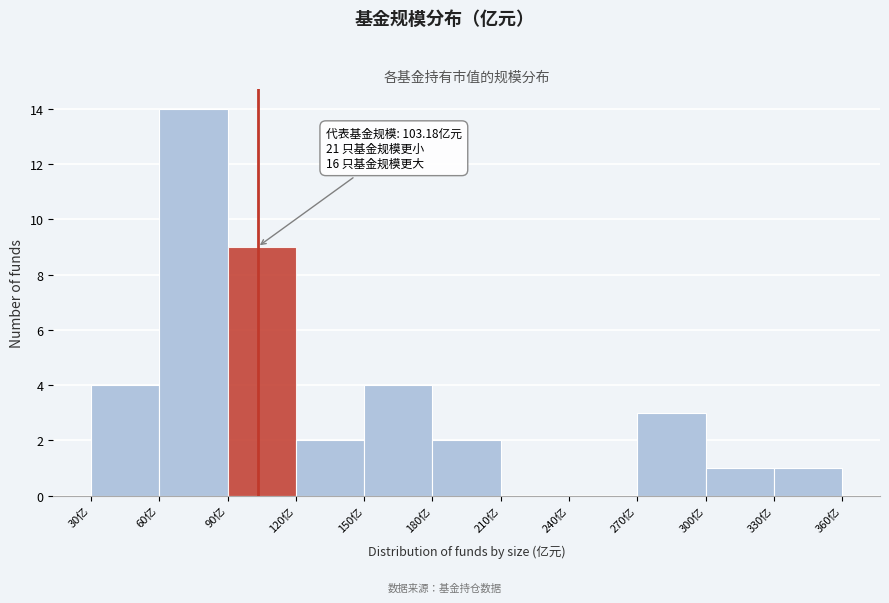

Which range on the x-axis has the tallest bar?

60 to 90